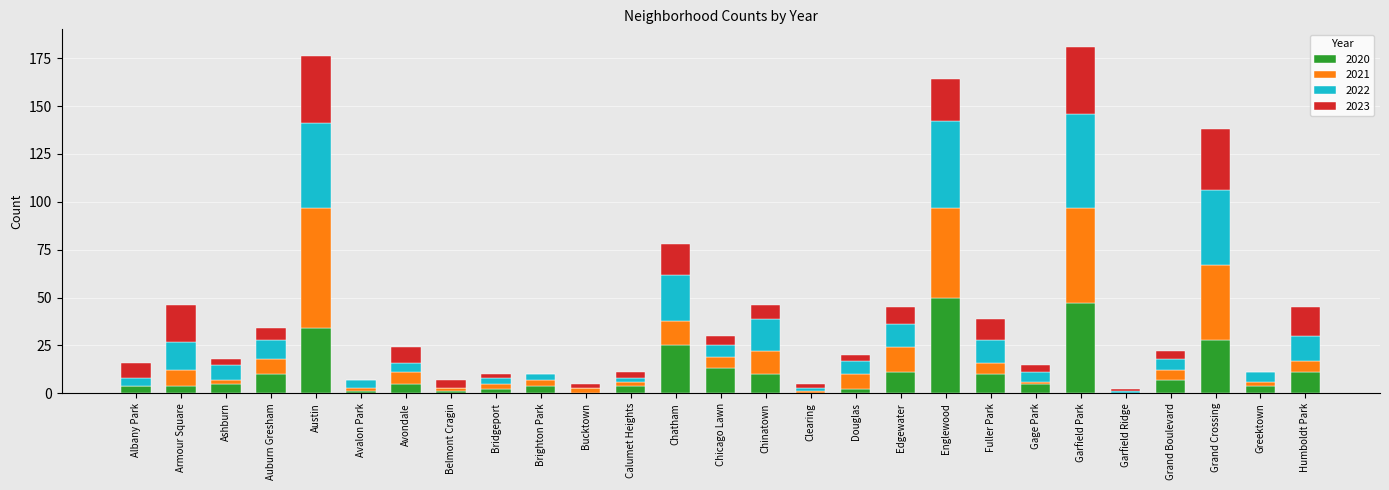

What is the sum of all 2020 values?

297